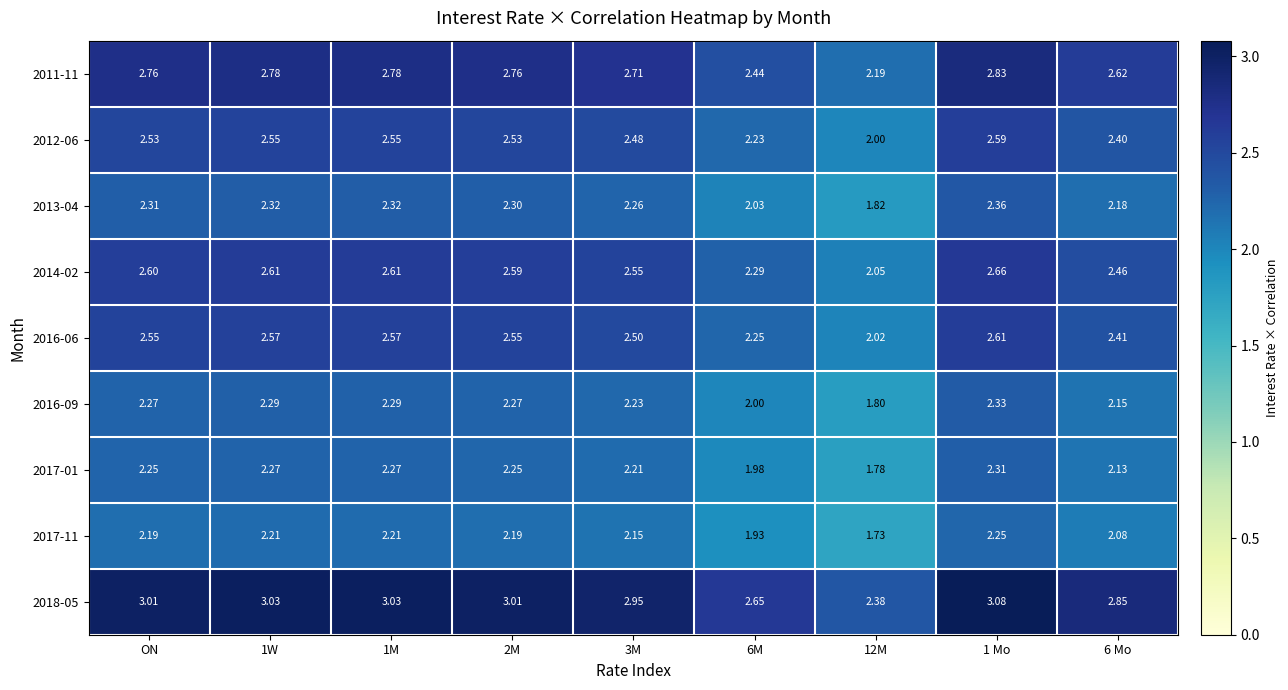

Is the value of 2012-06 at 1M greater than the value of 2014-02 at ON?

No